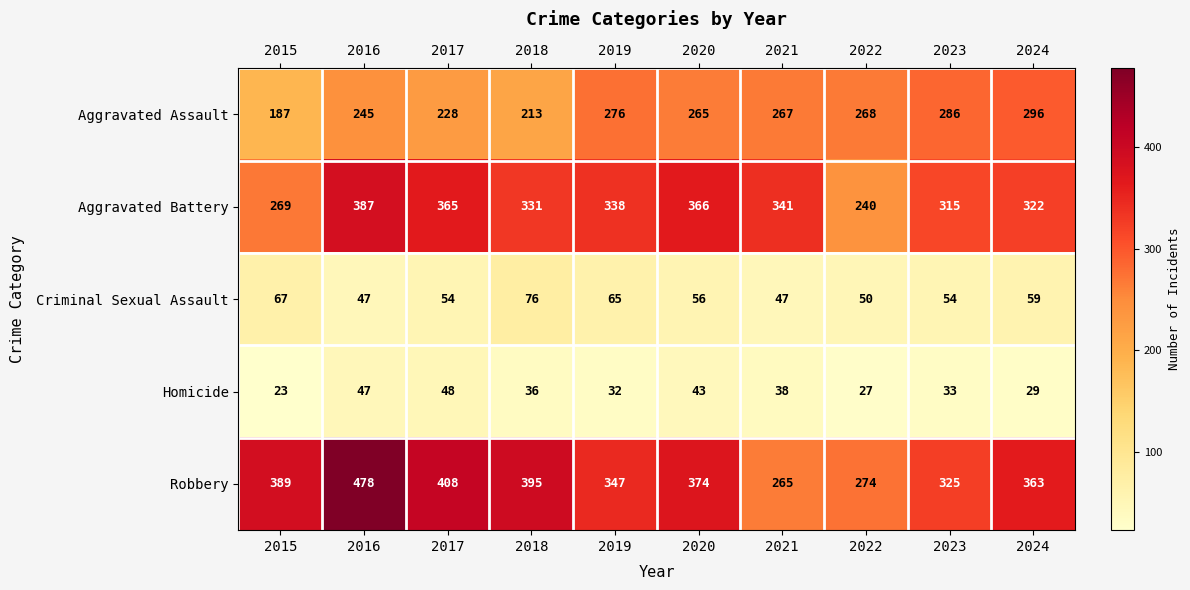

At which category does the chart reach its peak across all series?

2016